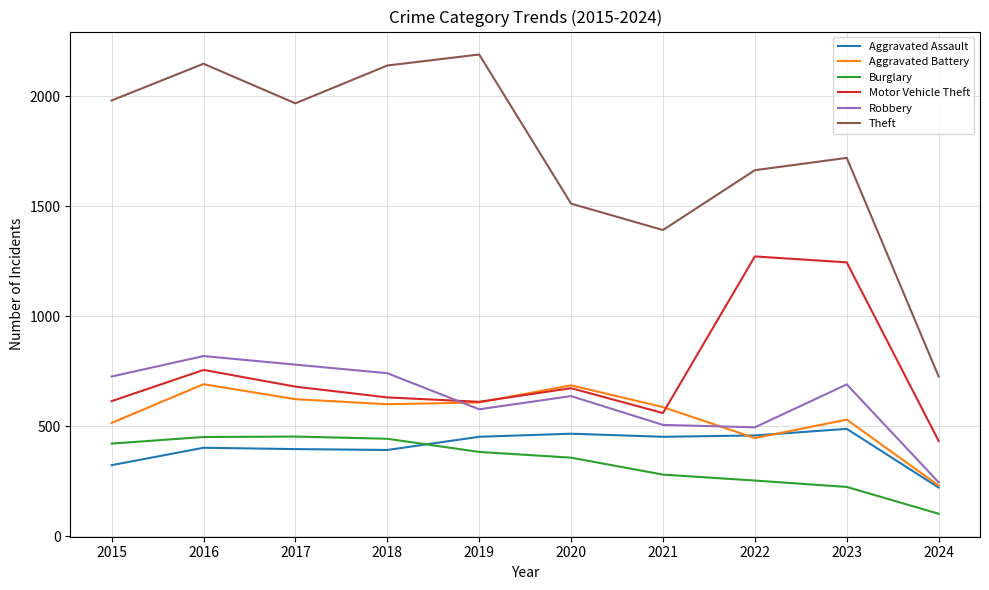

True or false: Robbery and Theft cross at least once.

False